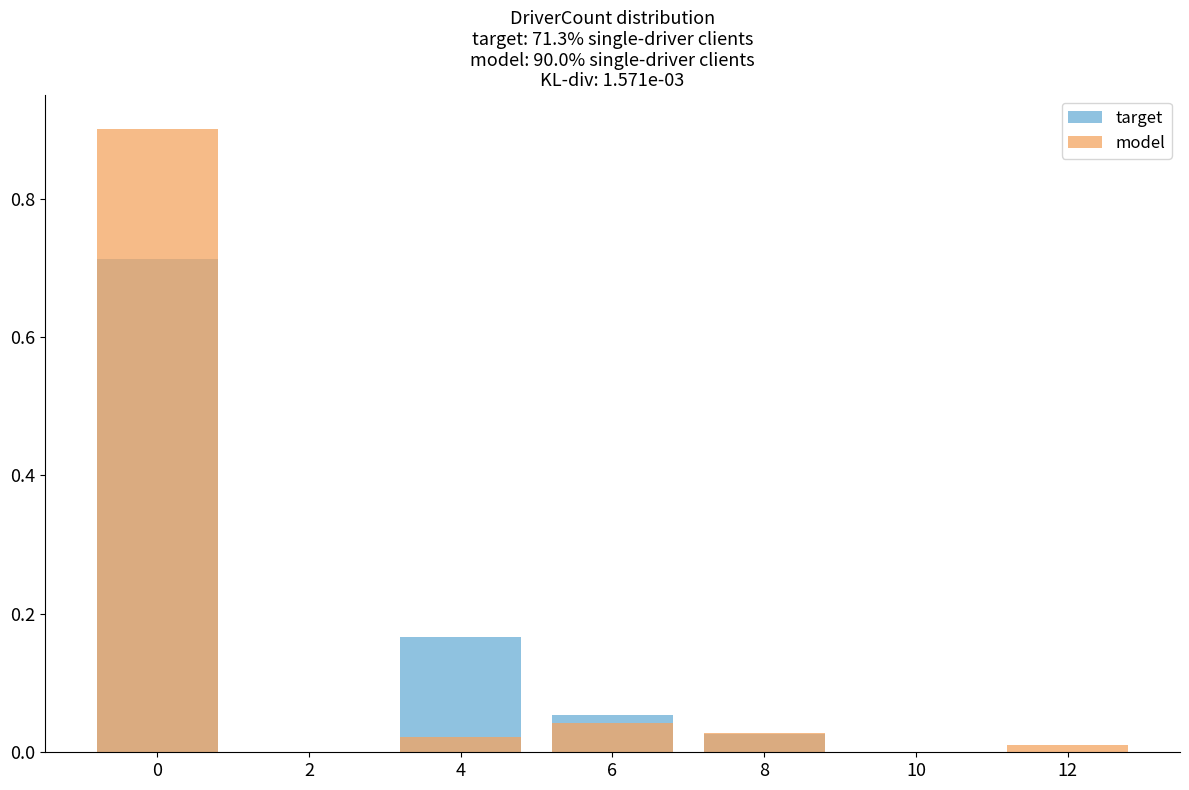

Between 8 and 12, which series saw the biggest shift?

target